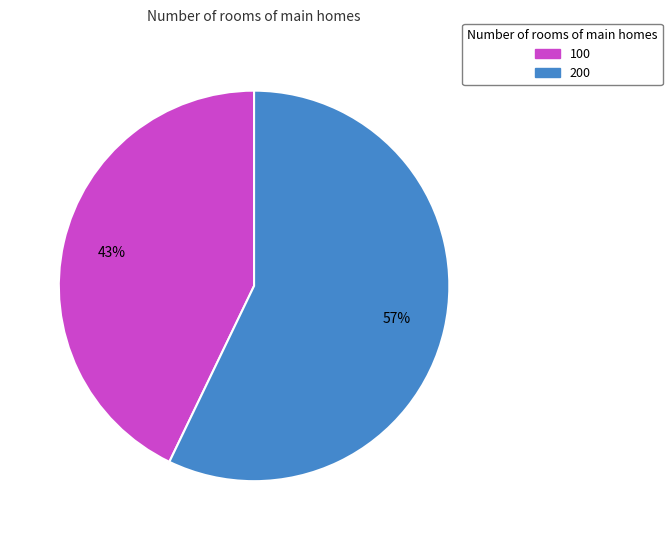

Is the sum of 200 and 100 greater than half?

Yes